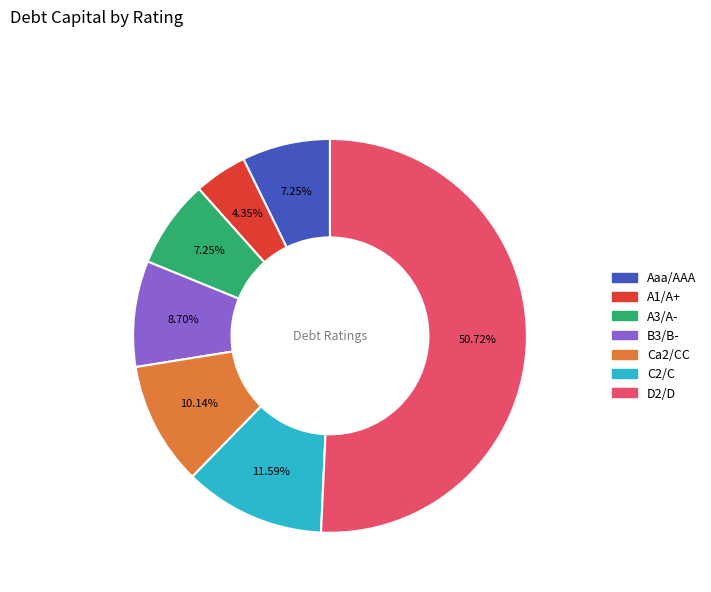

Which slice is the largest?

D2/D